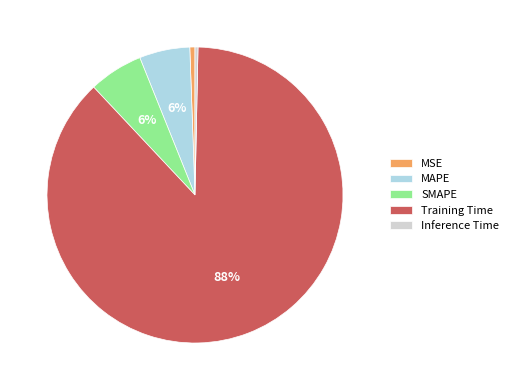

To the nearest percent, what portion does SMAPE represent?

6%